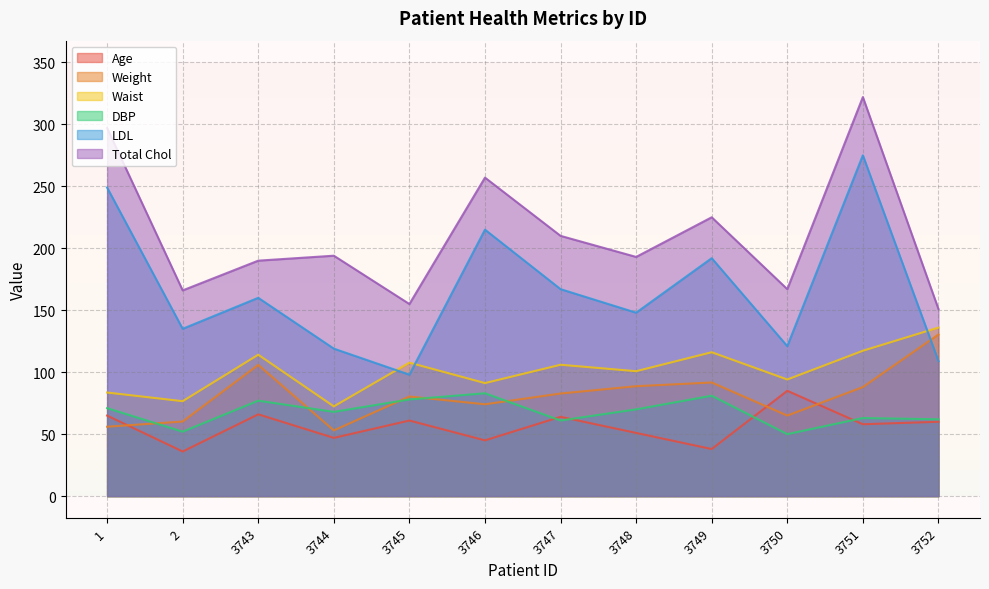

Rank the series at 2 from highest to lowest value.

Total Chol, LDL, Waist, Weight, DBP, Age